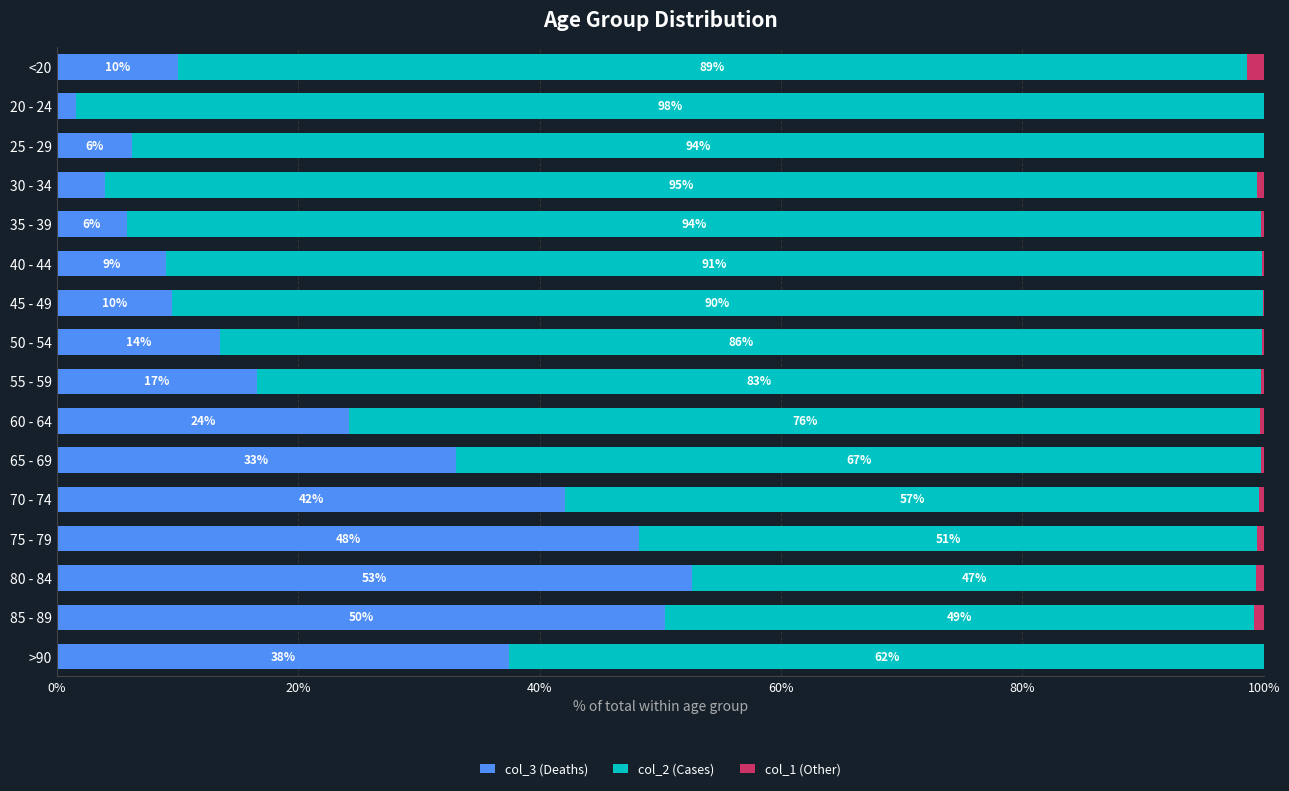

The value of col_3 (Deaths) at >90 is 65.1. True or false?

False